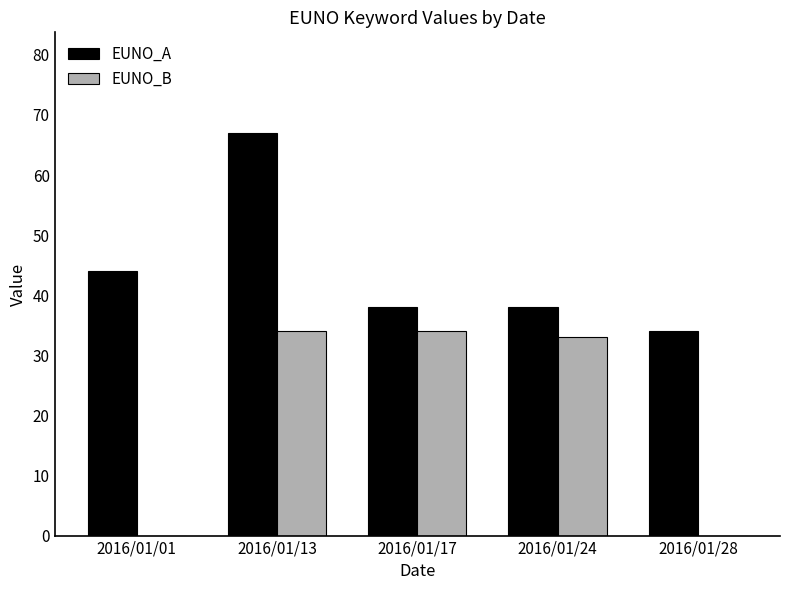

Between 2016/01/01 and 2016/01/28, which series saw the biggest shift?

EUNO_A